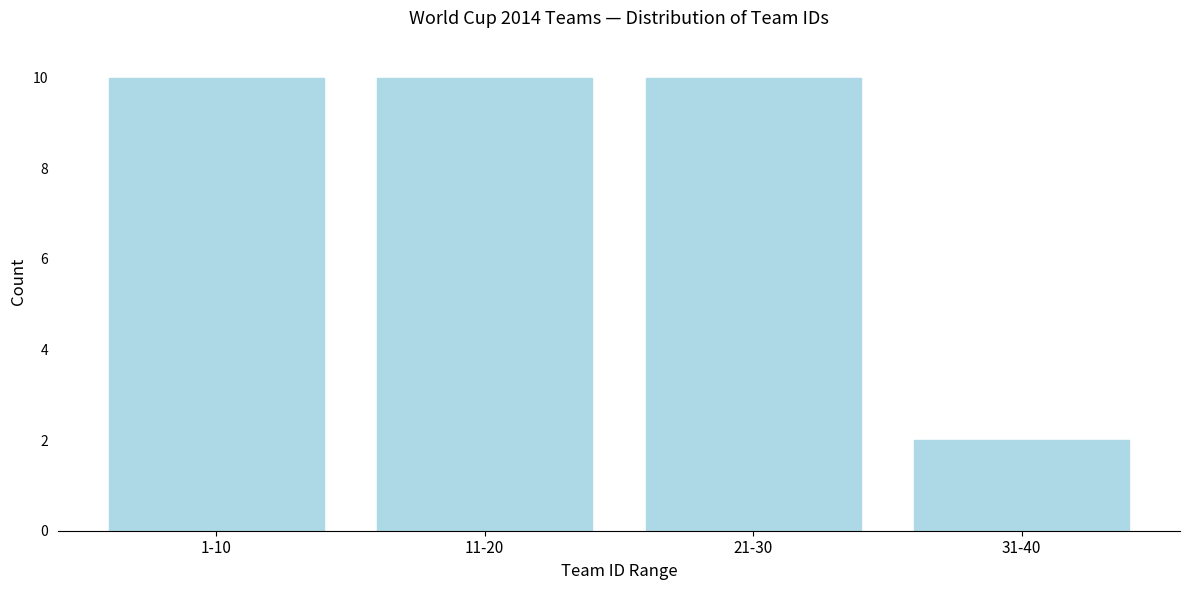

Reading left to right, transcribe all the data shown in this chart.

10	10	10	2